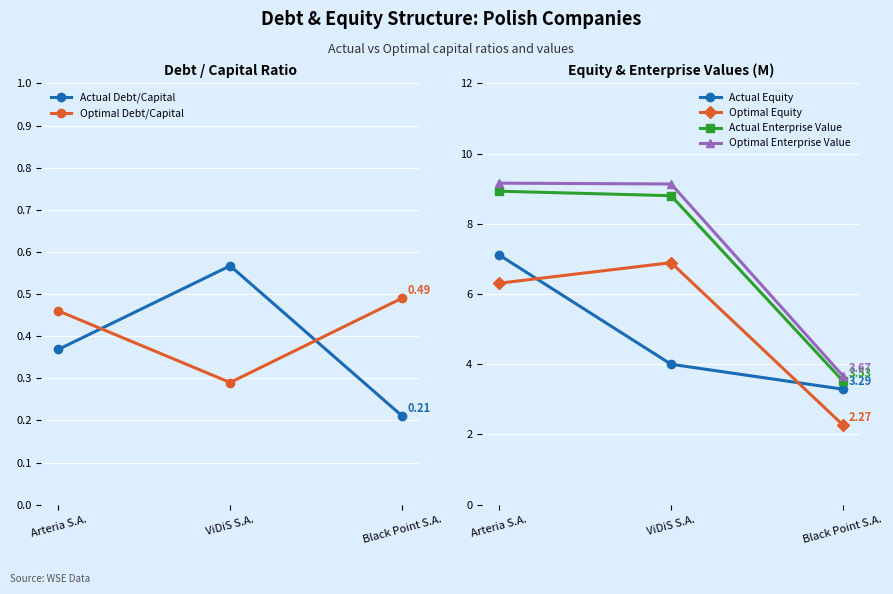

The Optimal Enterprise Value series shows 13.6 at Arteria S.A.. True or false?

False